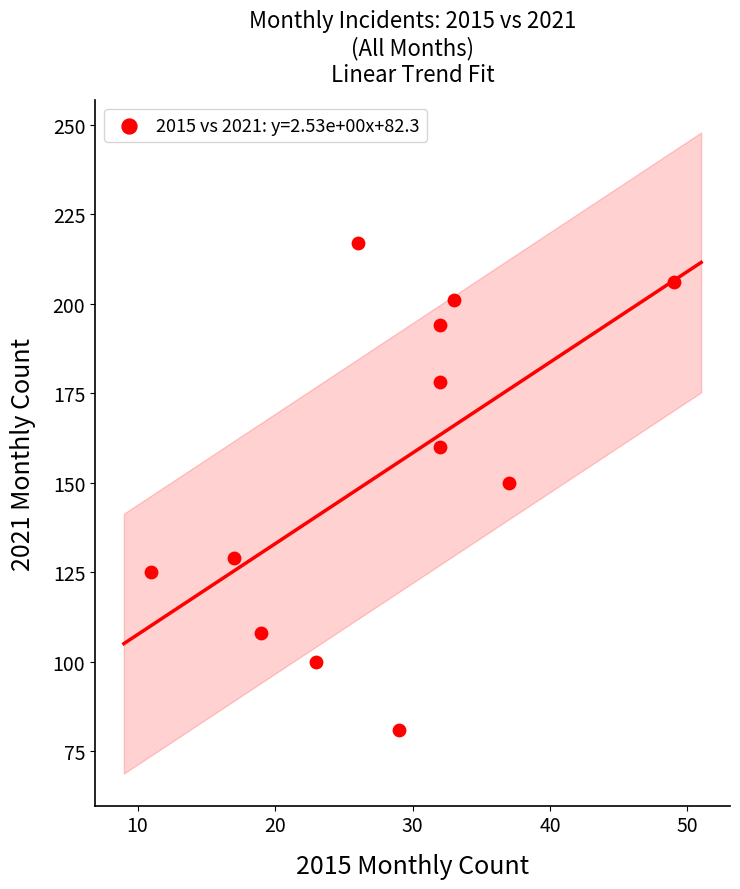

What is the range of X values (max minus min)?

38